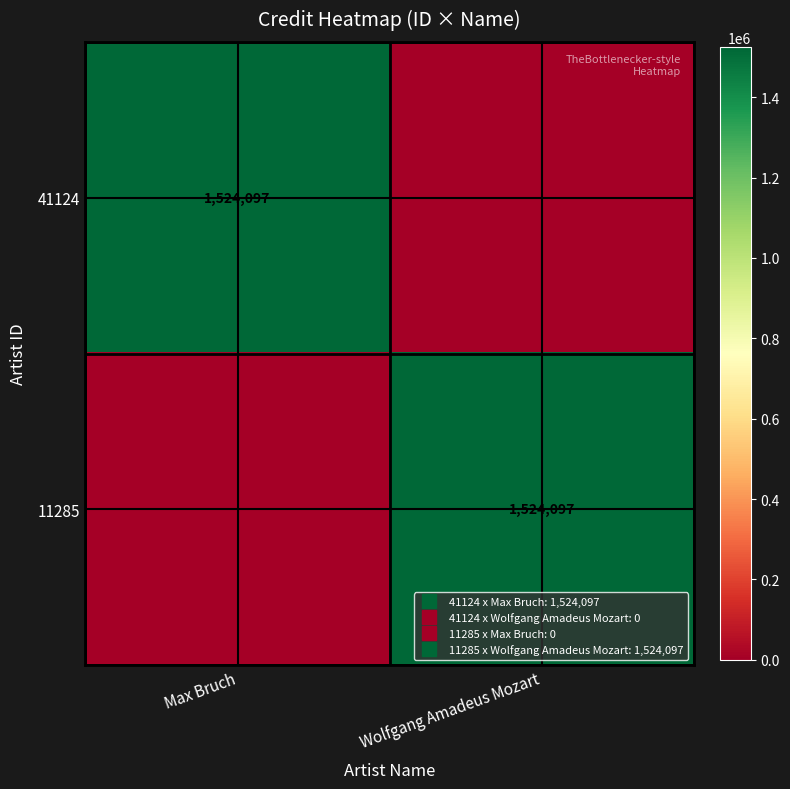

What is the sum of the 11285 values at Max Bruch and Wolfgang Amadeus Mozart?

1524097